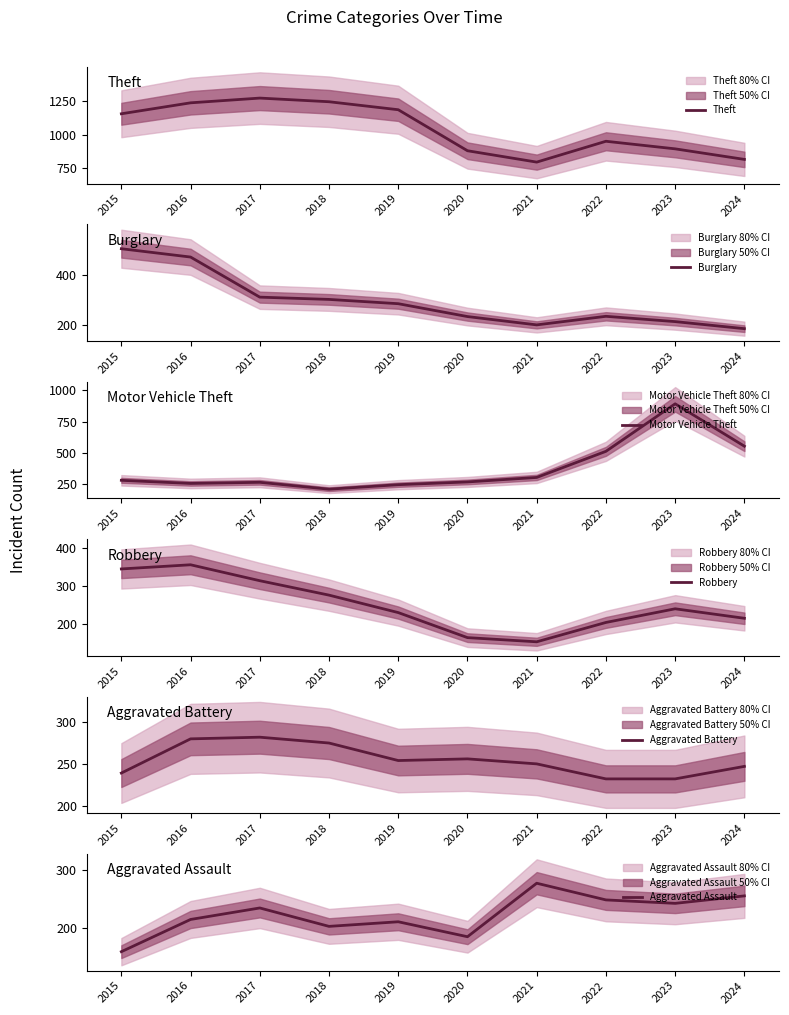

Count the number of categories in the chart.

10